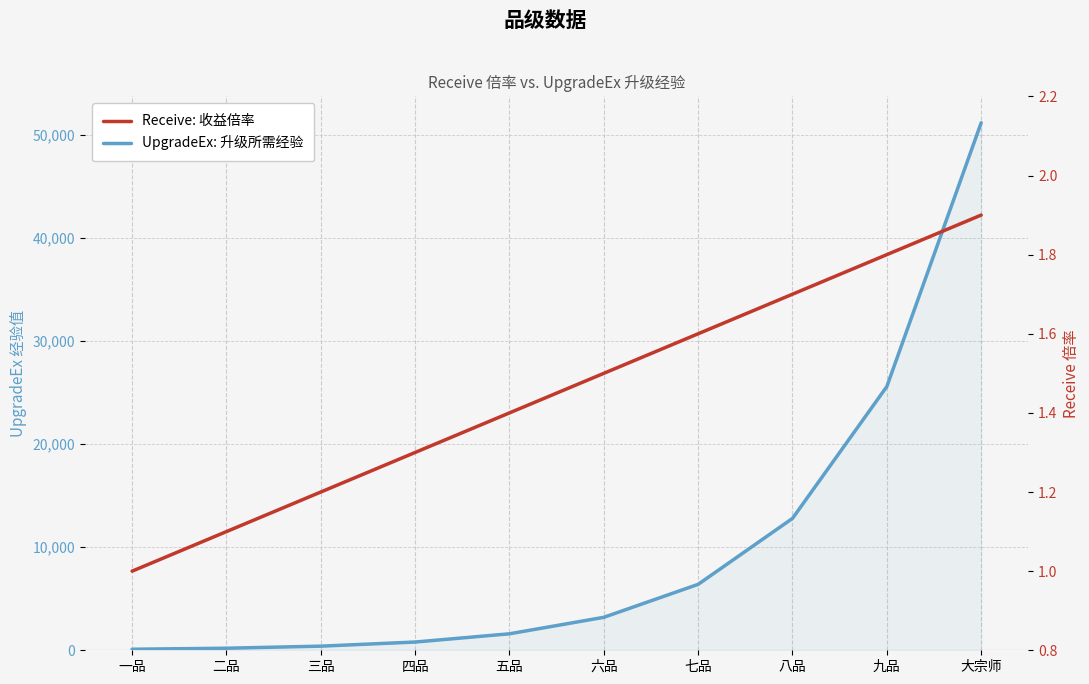

Does the chart have visible grid lines?

Yes